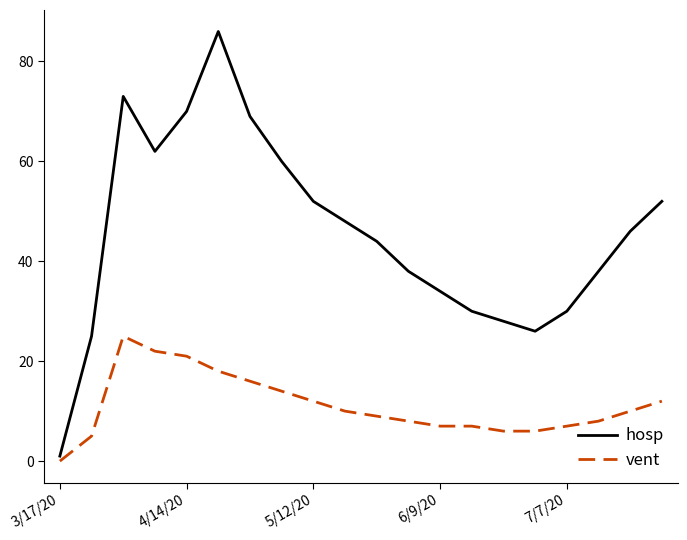

What is the difference between the maximum and minimum values in the vent series?

25